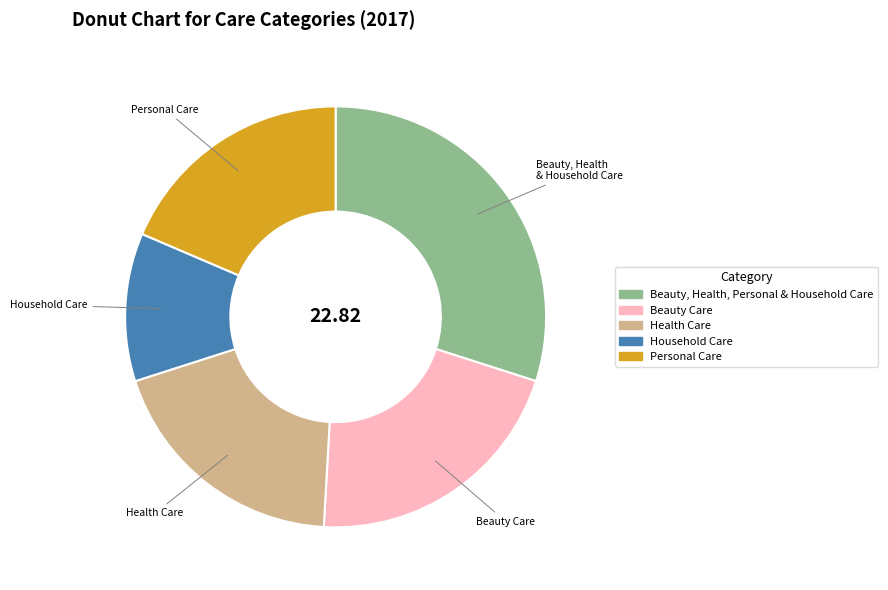

Which category has the smallest portion of the pie?

Household Care